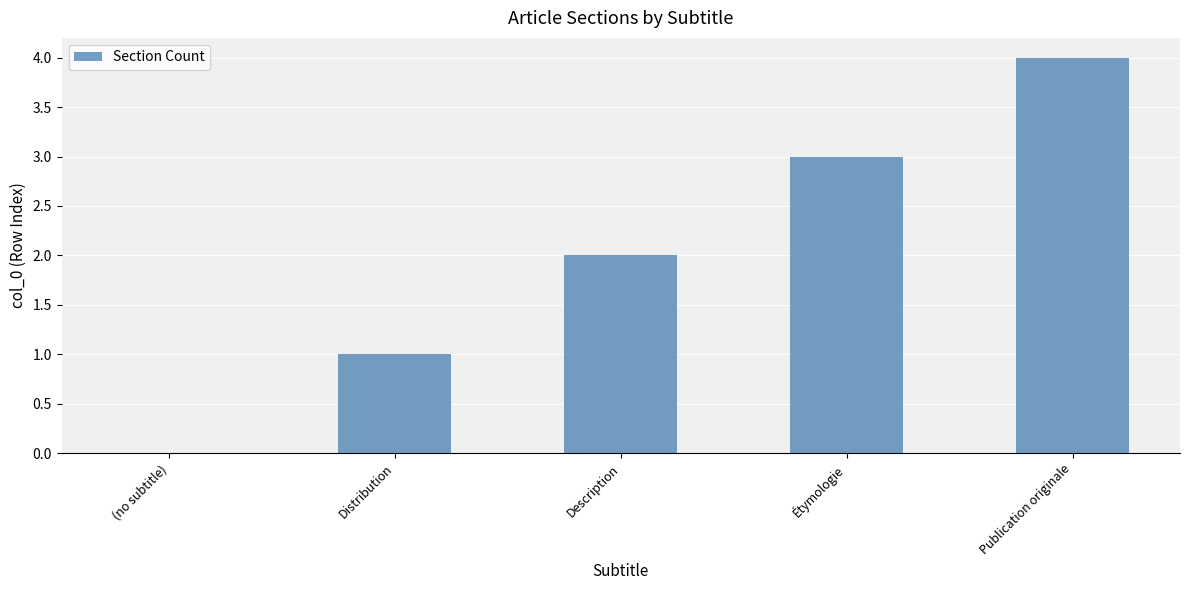

Count the number of data series in this chart.

1